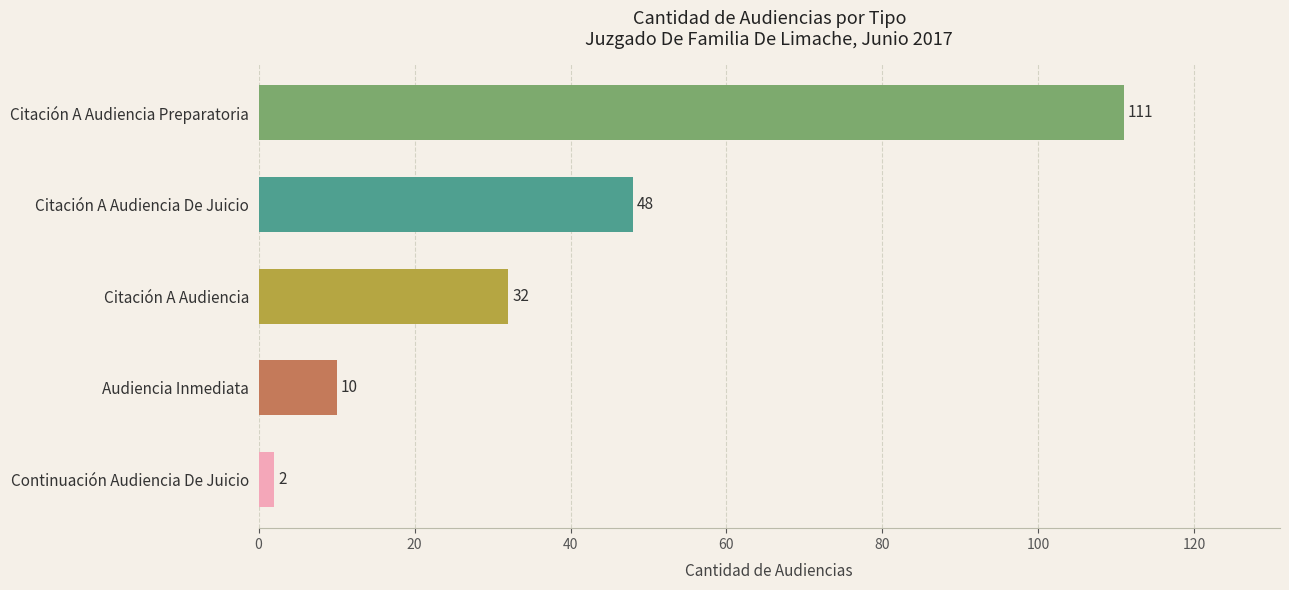

Rank the categories by value from highest to lowest.

Citación A Audiencia Preparatoria, Citación A Audiencia De Juicio, Citación A Audiencia, Audiencia Inmediata, Continuación Audiencia De Juicio